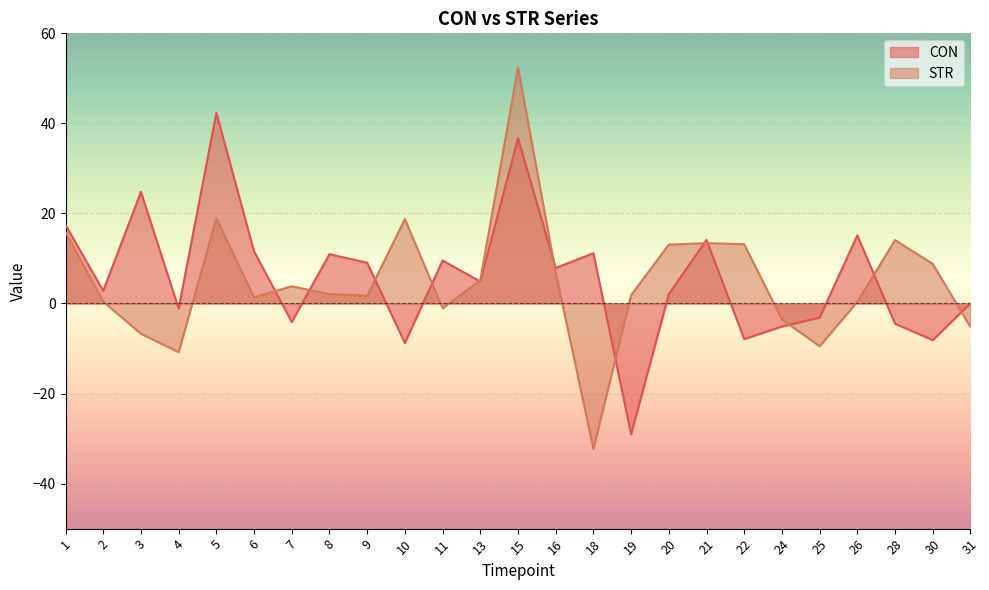

What is the value of the CON point at the 1st from the left?

17.5